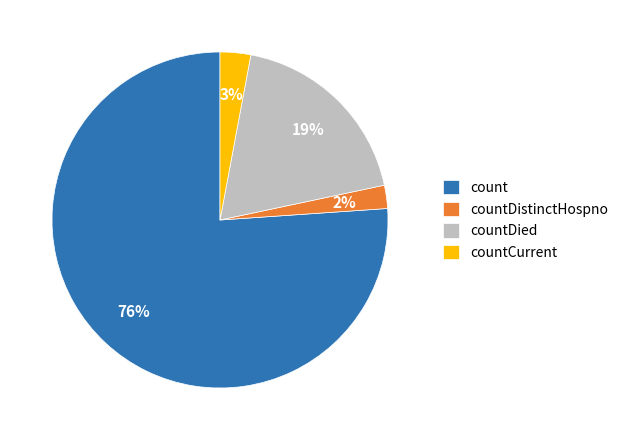

True or false: countDied accounts for 32% of the total.

False